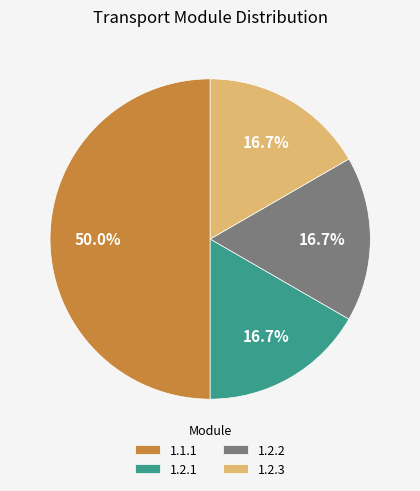

To the nearest percent, what is the average slice percentage?

25%